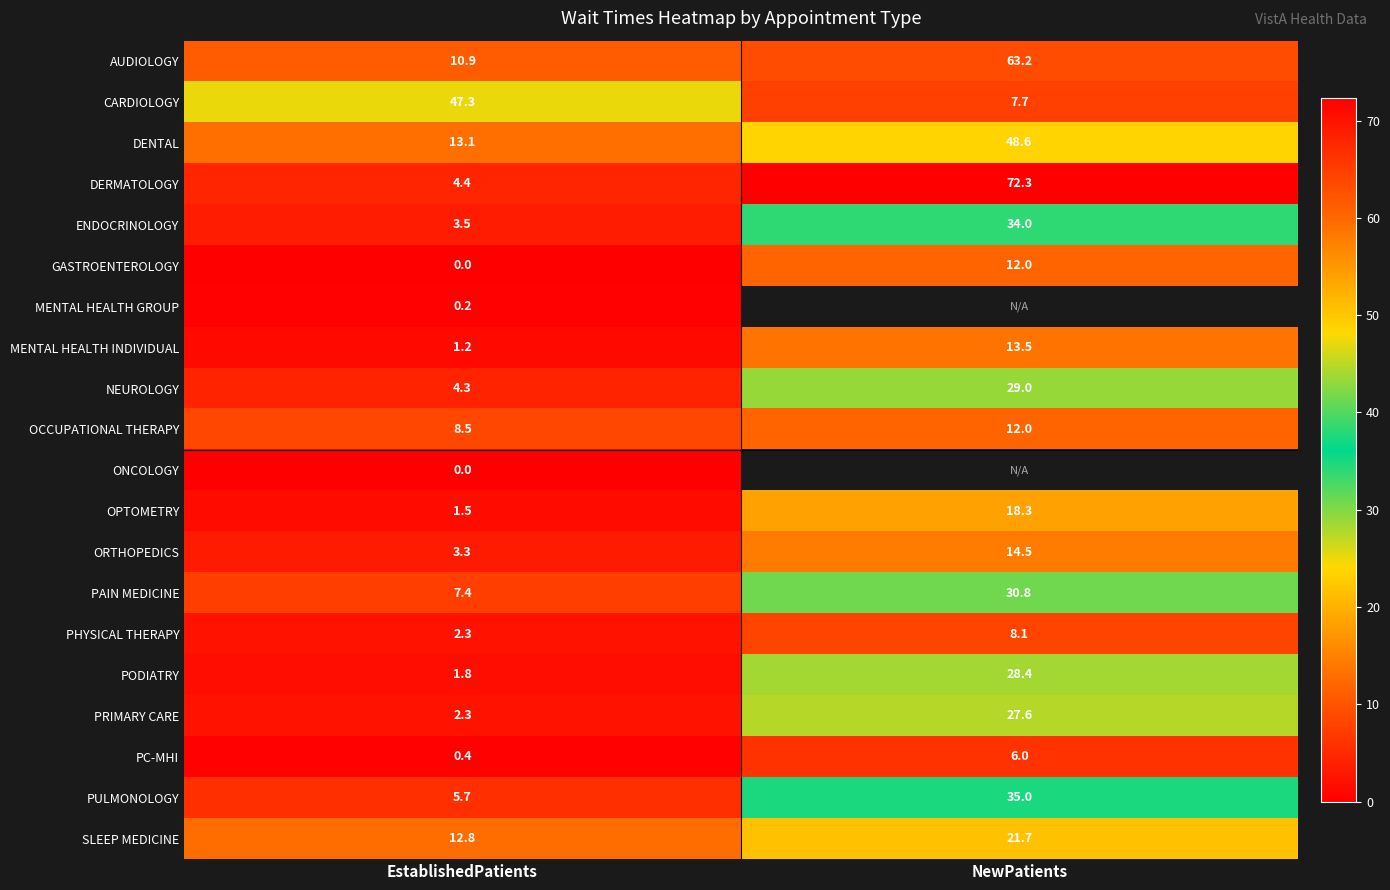

Is the value of DENTAL at NewPatients greater than the value of PULMONOLOGY at NewPatients?

Yes